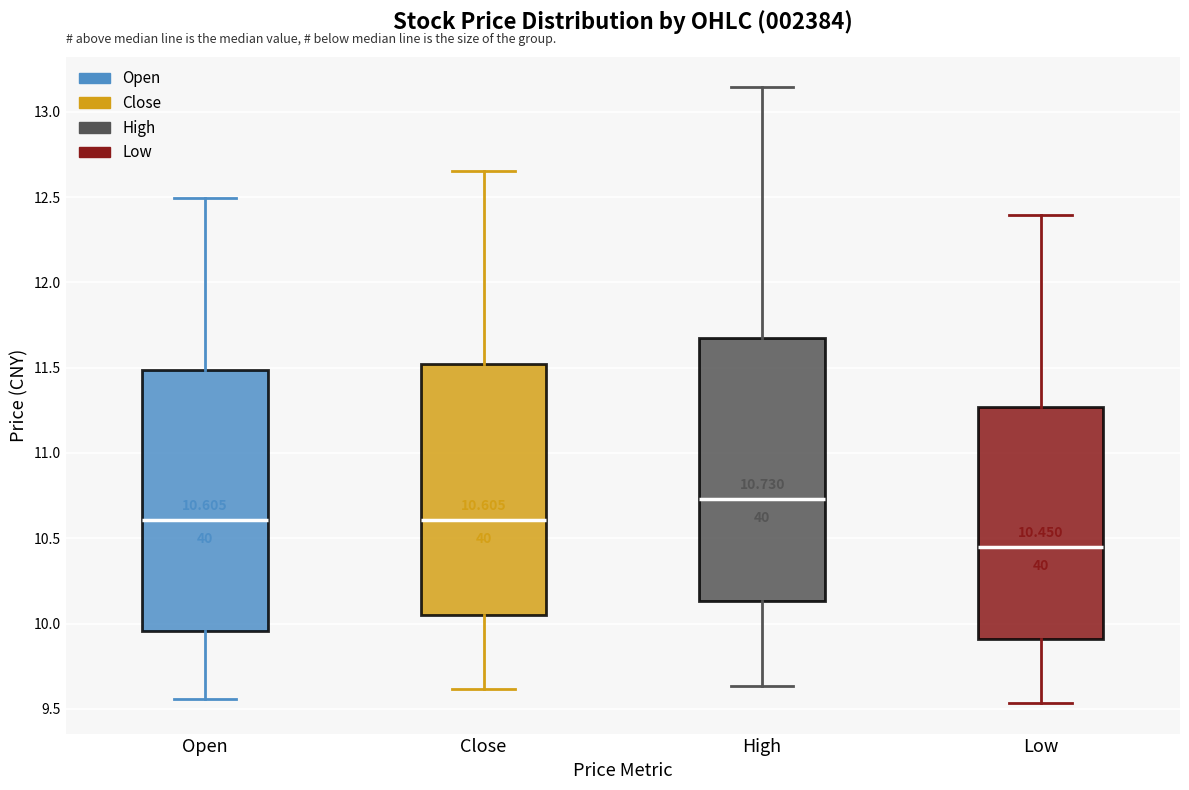

Which box has the highest median line?

High